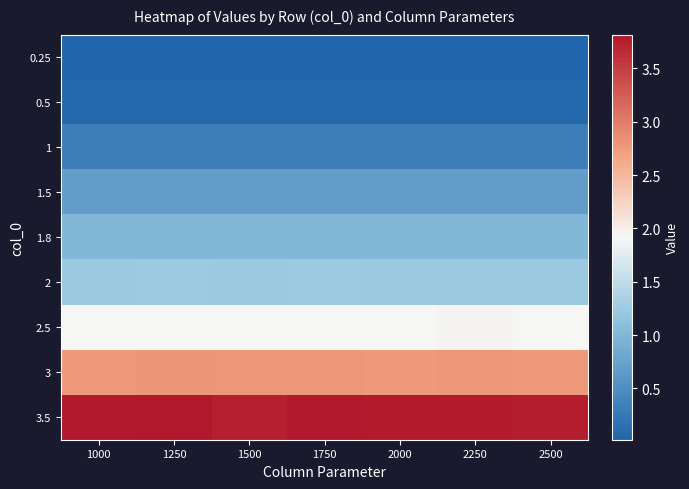

How many data points does each series have?

7